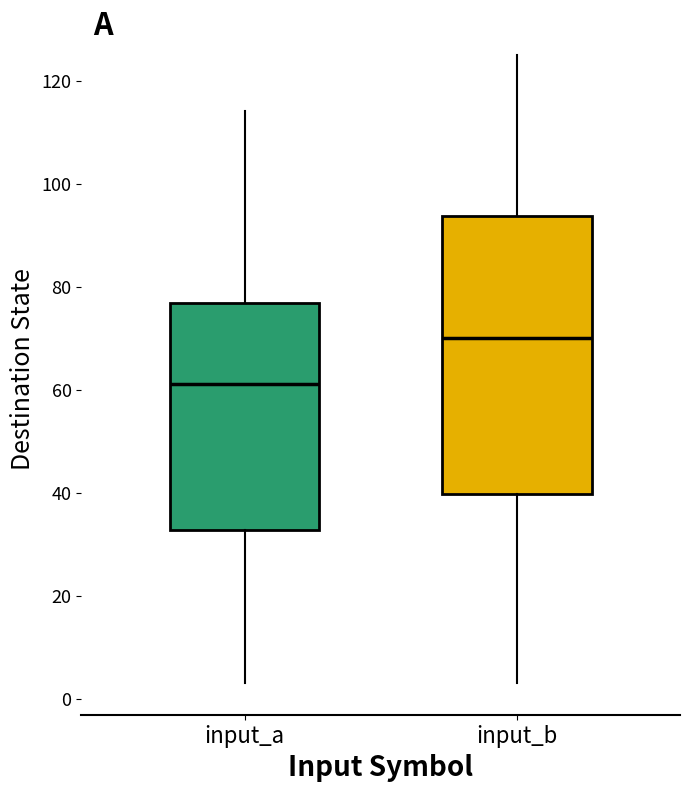

Reading left to right, transcribe this box plot: for each box, give where its median line is, the range the box spans, and where its two whiskers end, as read against the y-axis. The values are not printed on the chart, so give them approximately, as read against the axis.

input_a: median 62, box 32 to 76, whiskers 4 to 114
input_b: median 70, box 40 to 94, whiskers 4 to 126